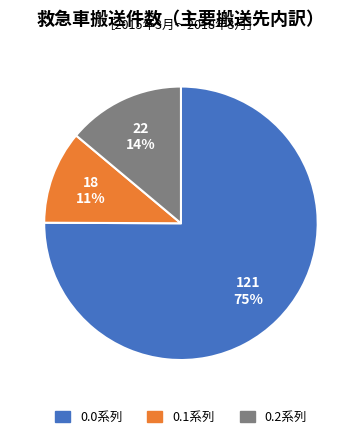

To the nearest percent, what is the average slice percentage?

33%